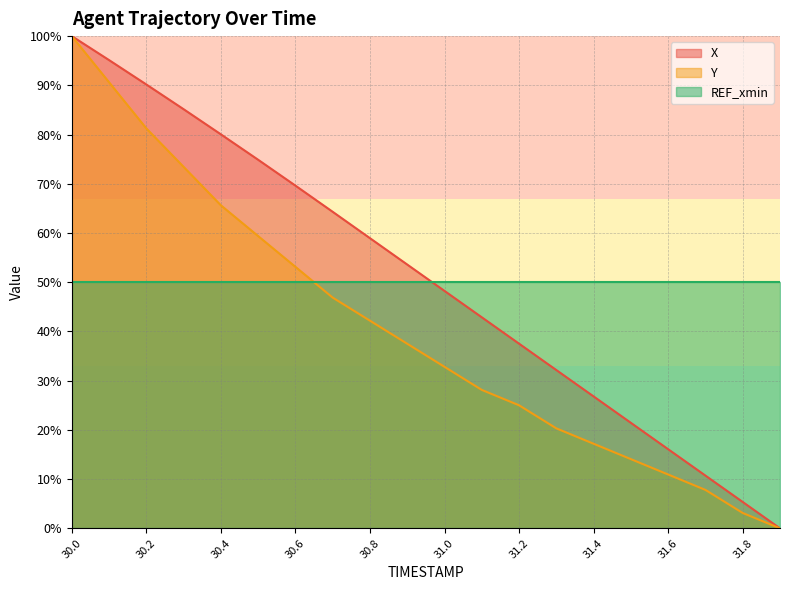

Does the chart display data point markers on the line(s)?

No